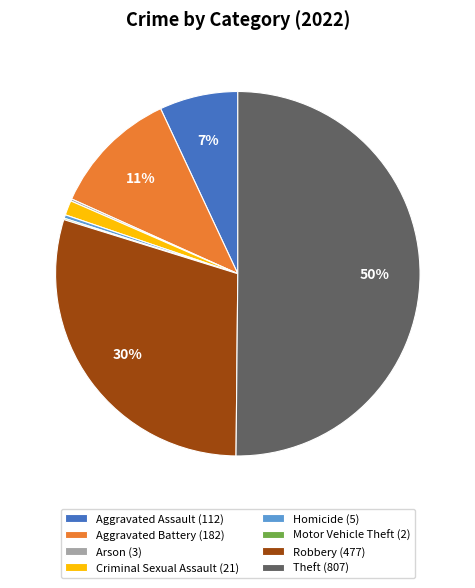

To the nearest percent, what percentage of the pie is Aggravated Assault?

7%